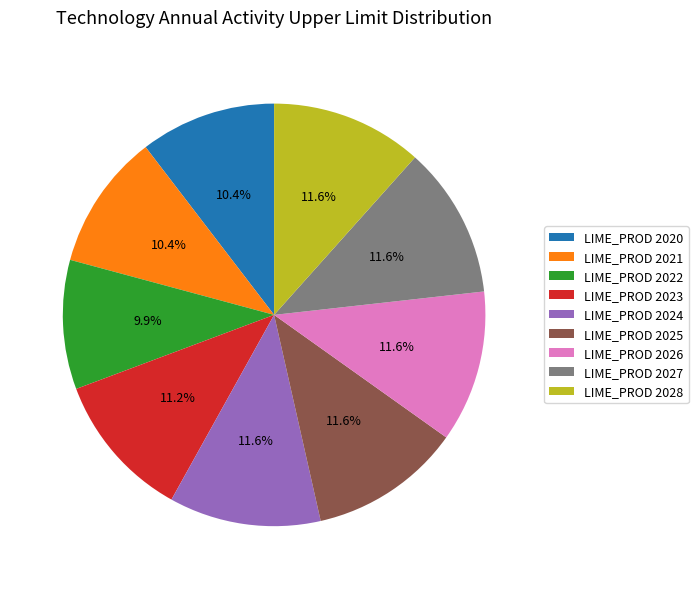

To the nearest percent, what is the average slice percentage?

11%